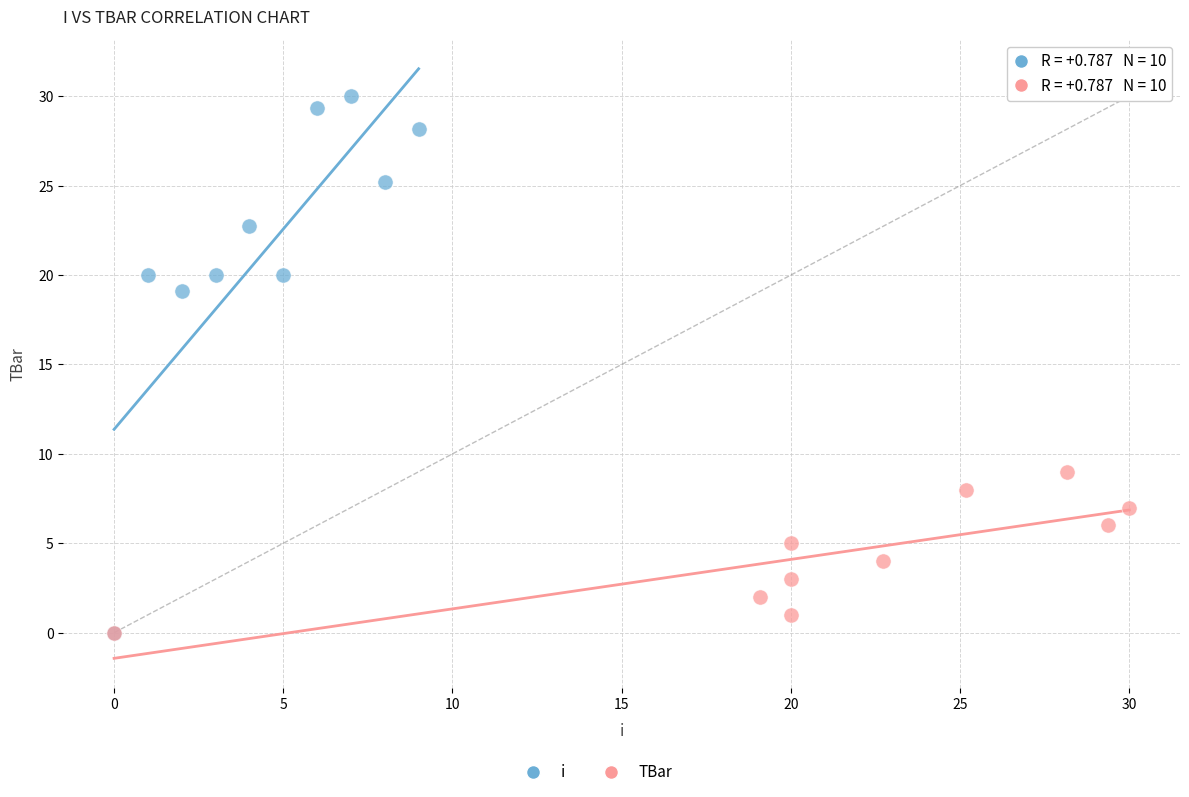

Which series has the largest Y range (max minus min)?

i